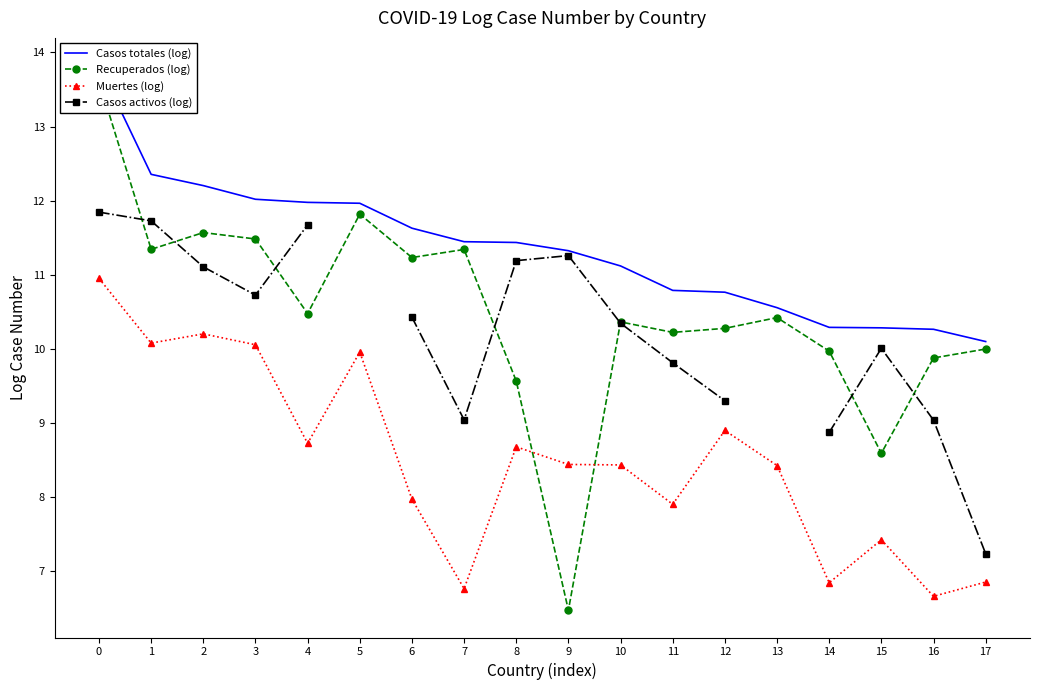

Rank the series by their average value, from lowest to highest.

Muertes (log), Casos activos (log), Recuperados (log), Casos totales (log)